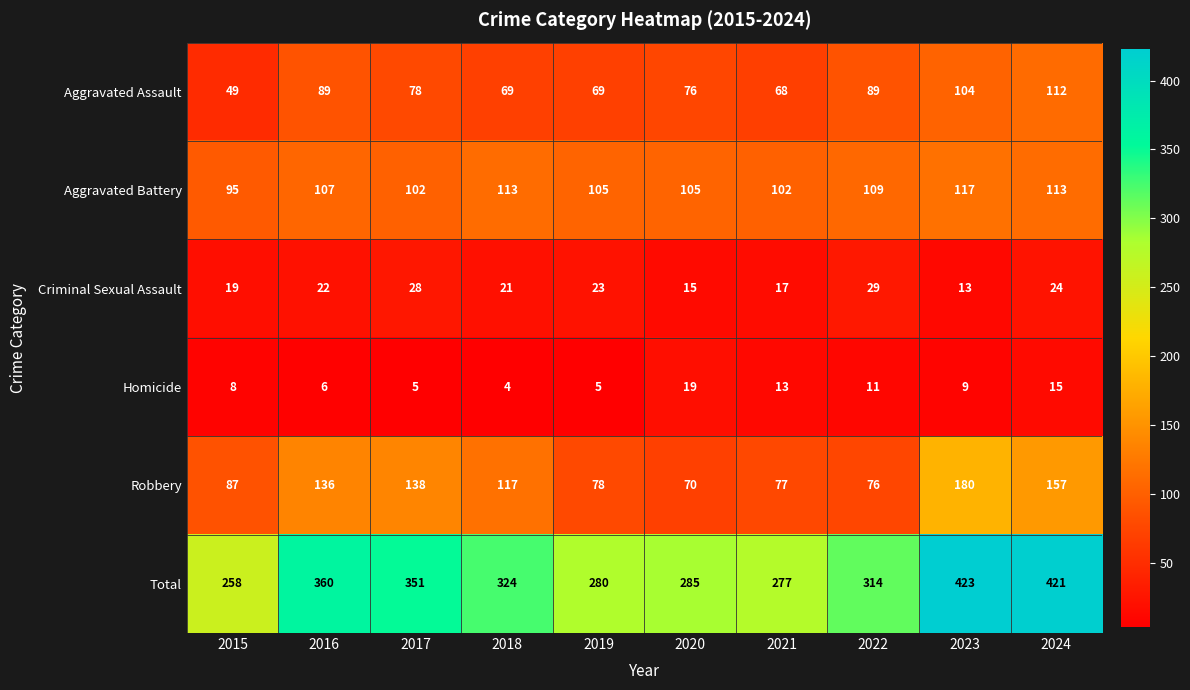

What is the difference between the Aggravated Battery values at 2015 and 2021?

7